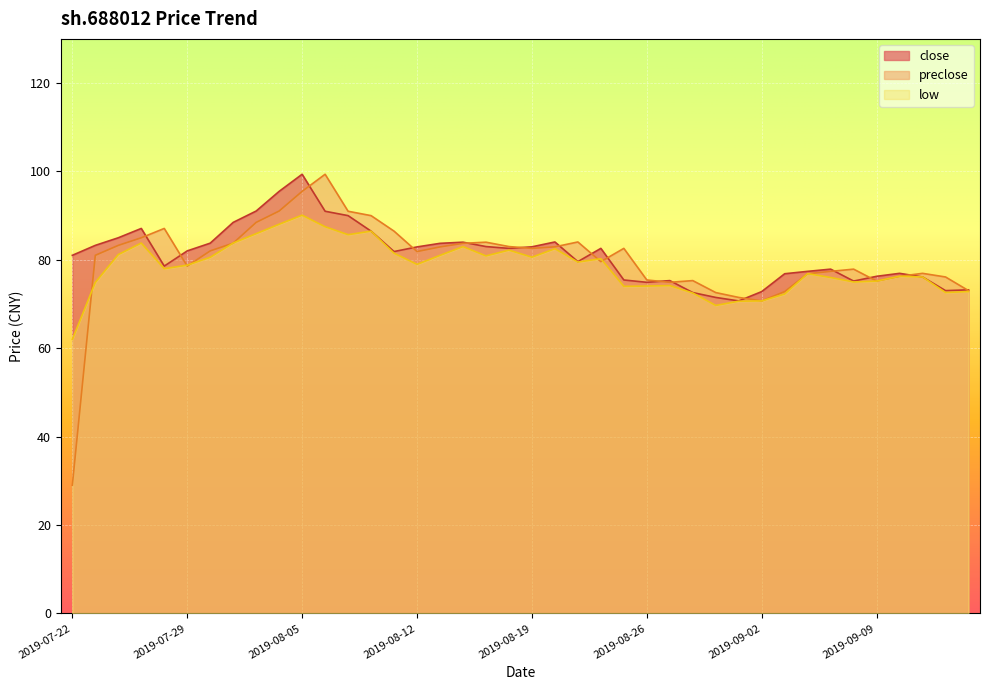

Which series has the largest total across all categories?

close